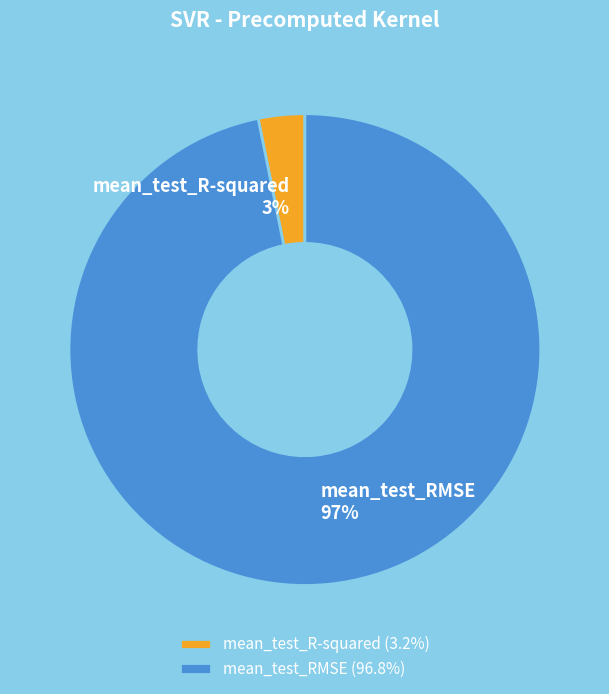

Count the number of slices in the pie.

2